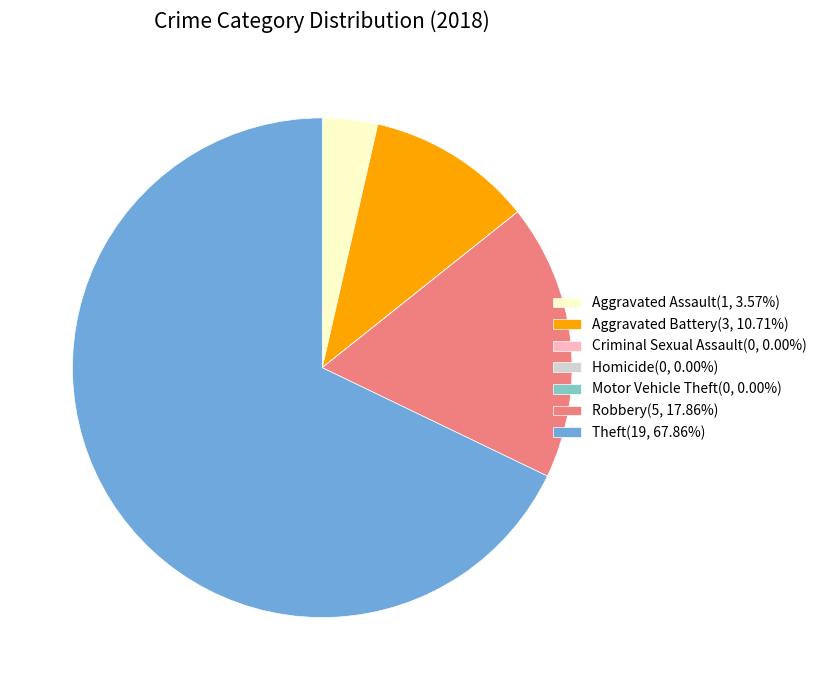

Which category has the biggest portion of the pie?

Theft